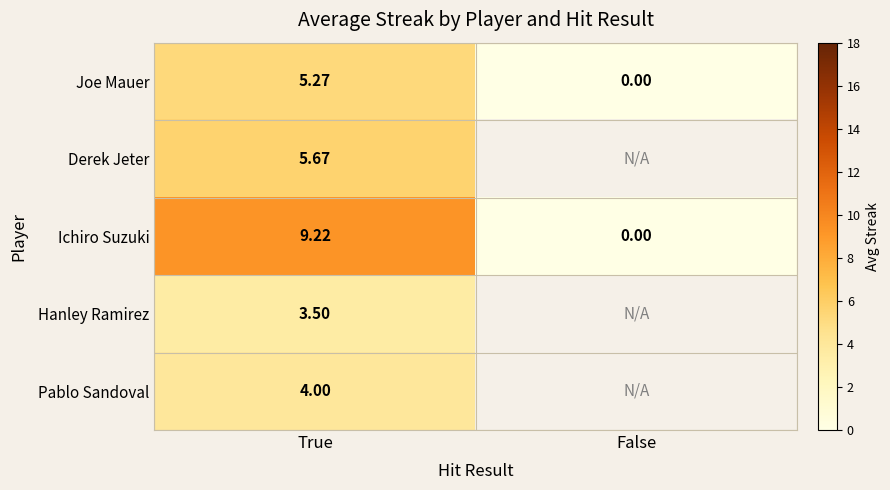

Which category has the highest value across all series?

True